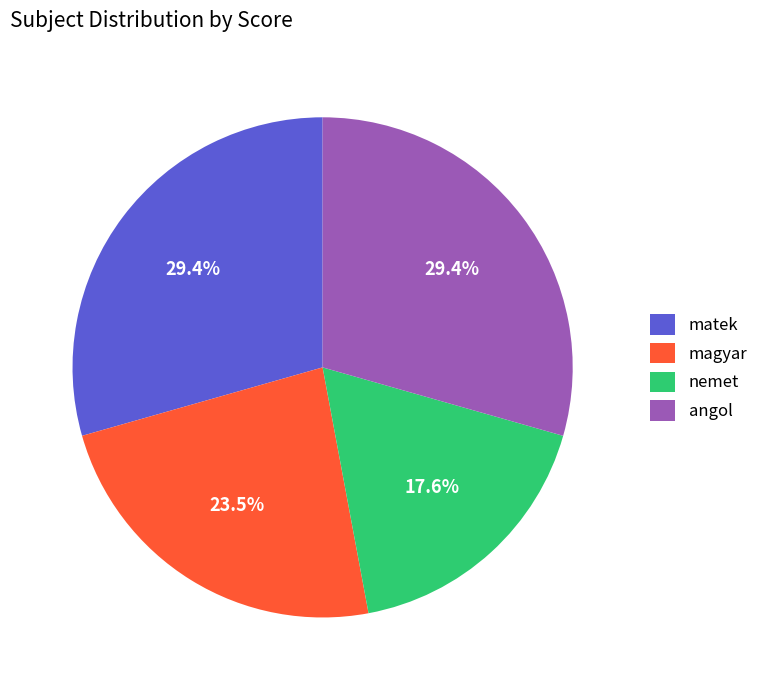

What percentage is the matek slice, to the nearest percent?

29%